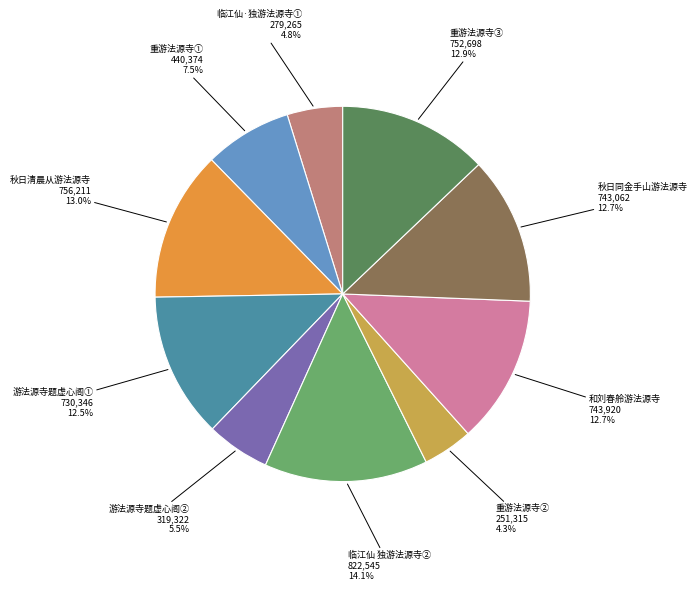

What is the largest slice in the pie chart?

临江仙 独游法源寺②